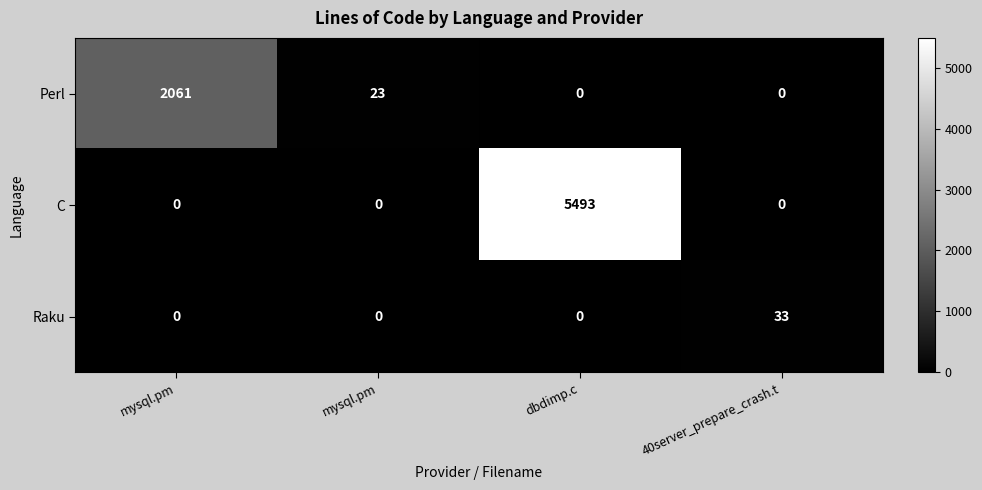

Count the number of data series in this chart.

3